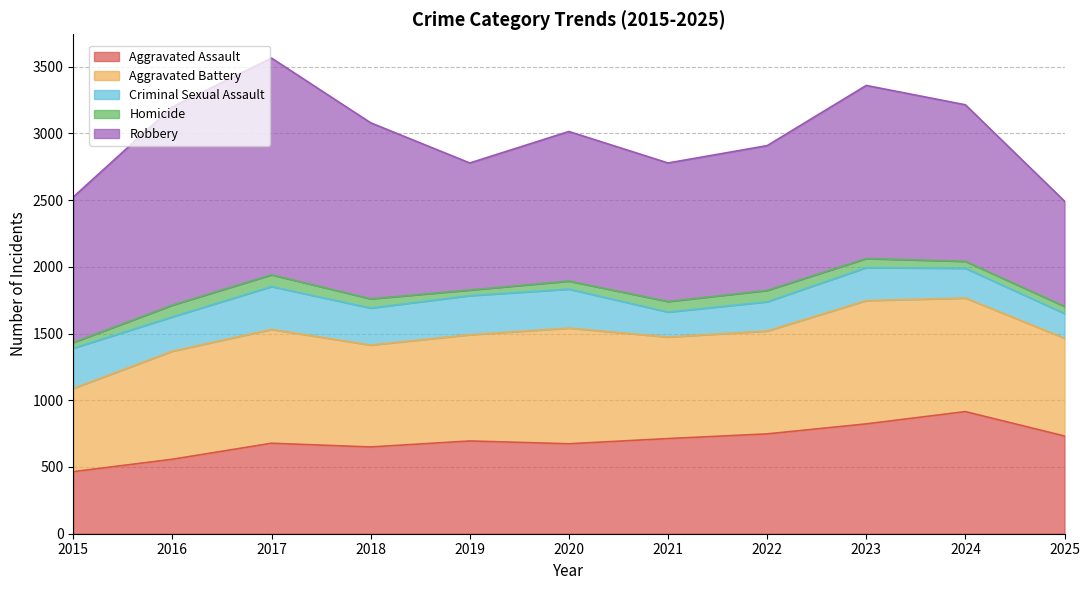

What is the sum of the Robbery values at 2021 and 2025?

1827